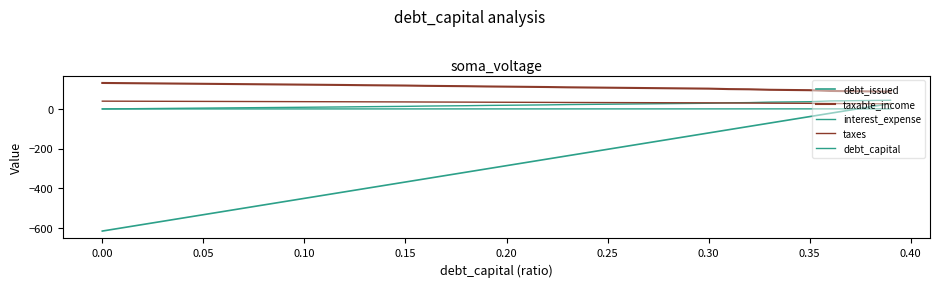

Is this an area chart (filled region under the line)?

No